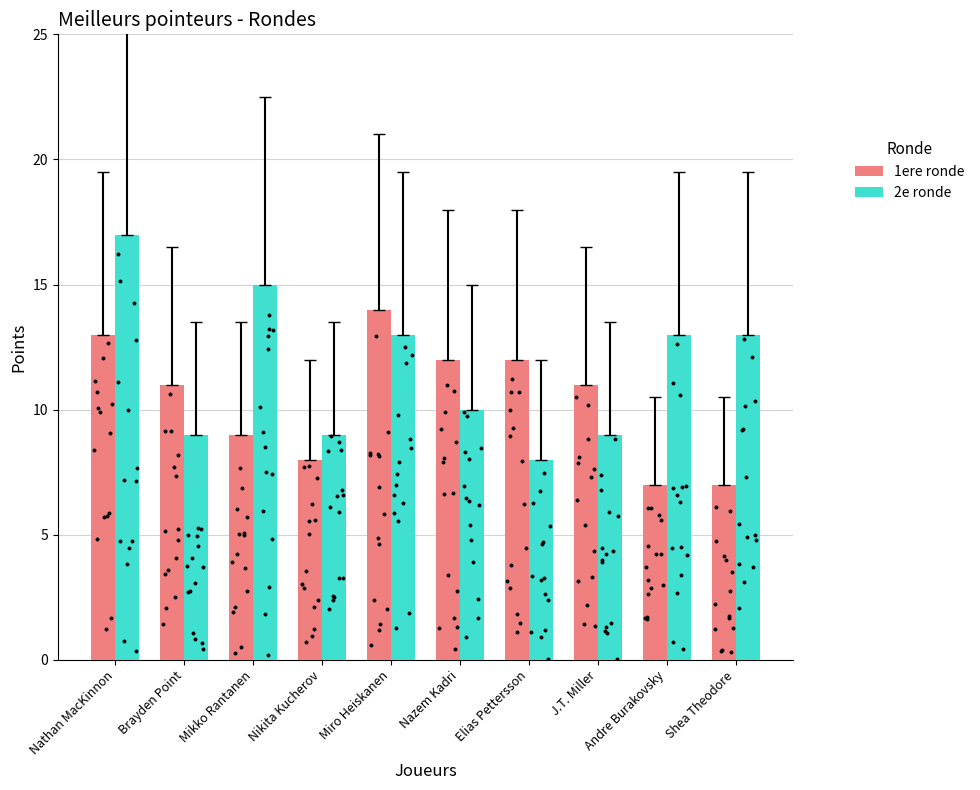

Which series has the largest total across all categories?

2e ronde